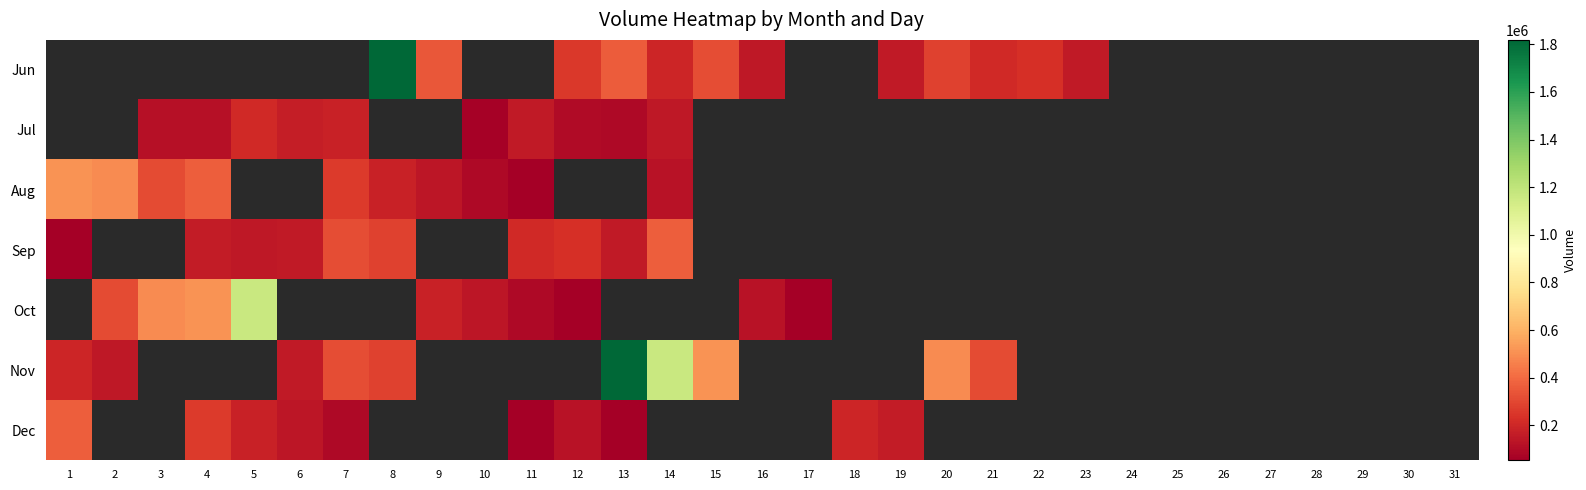

How many values in Aug are above zero?

10